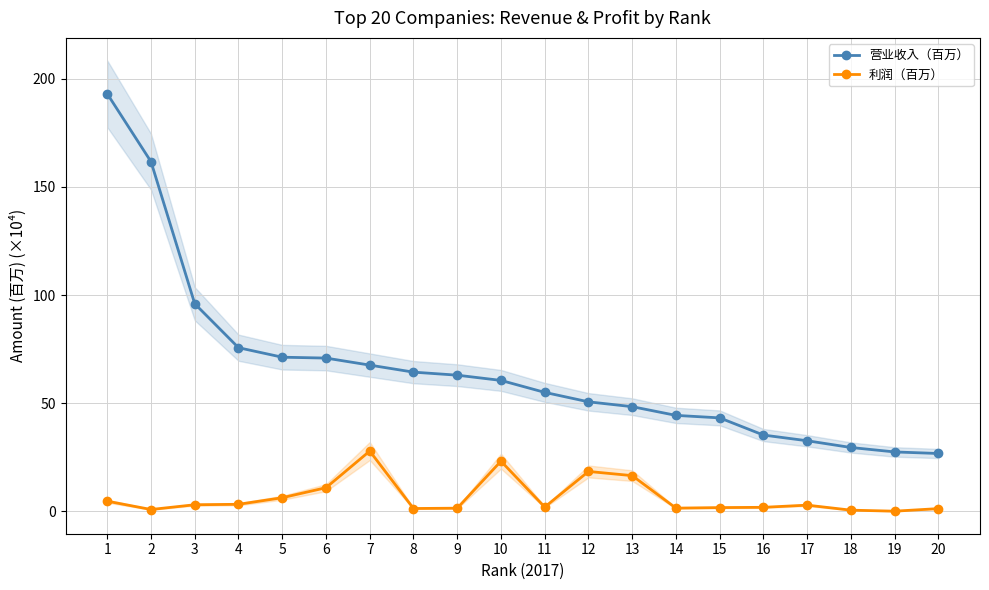

Reading right to left, transcribe all the data shown in this chart.

营业收入（百万）: 26.7	27.4	29.5	32.6	35.2	43.2	44.3	48.4	50.6	55.0	60.5	62.9	64.3	67.6	70.8	71.2	75.6	96.0	161.7	193.1
利润（百万）: 1.2	0.0	0.5	2.8	1.8	1.7	1.4	16.5	18.4	1.9	23.1	1.4	1.3	27.8	10.9	6.2	3.2	3.0	0.8	4.6